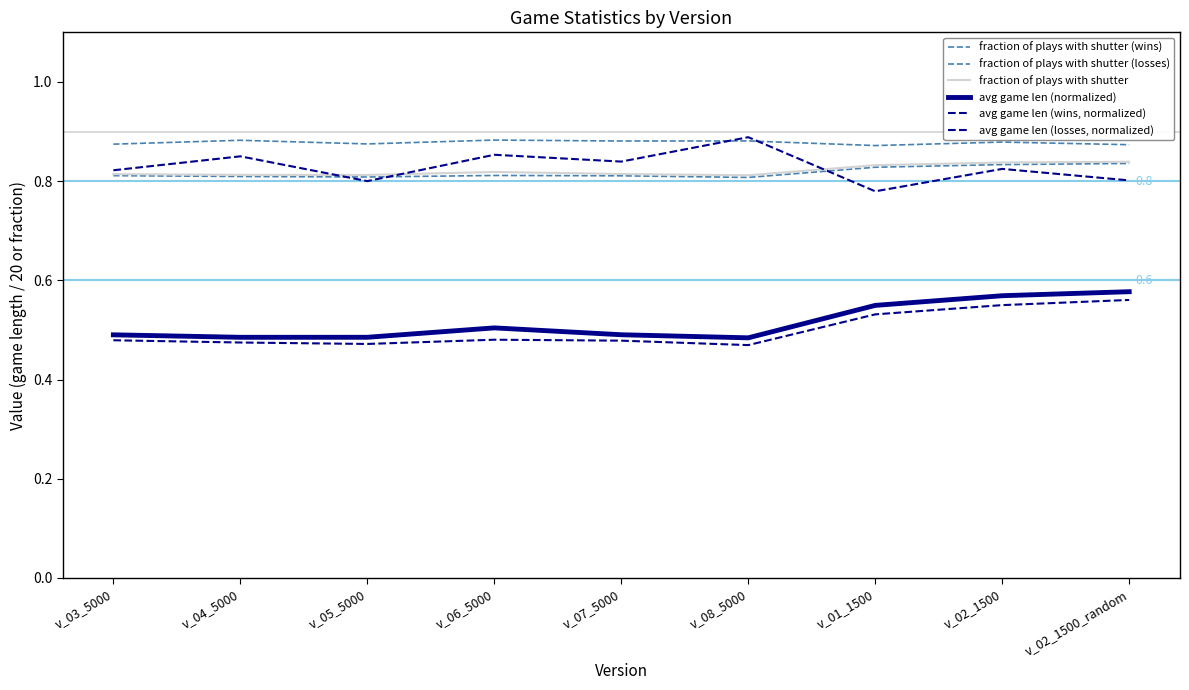

How many interior local peaks does the avg game len (losses, normalized) series have?

4